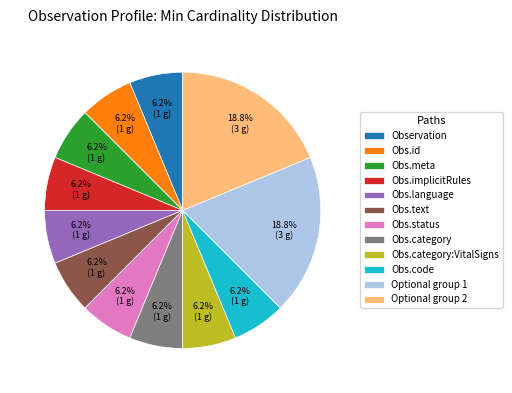

Approximately how many times larger is the value at Obs.id compared to Obs.text?

1.0